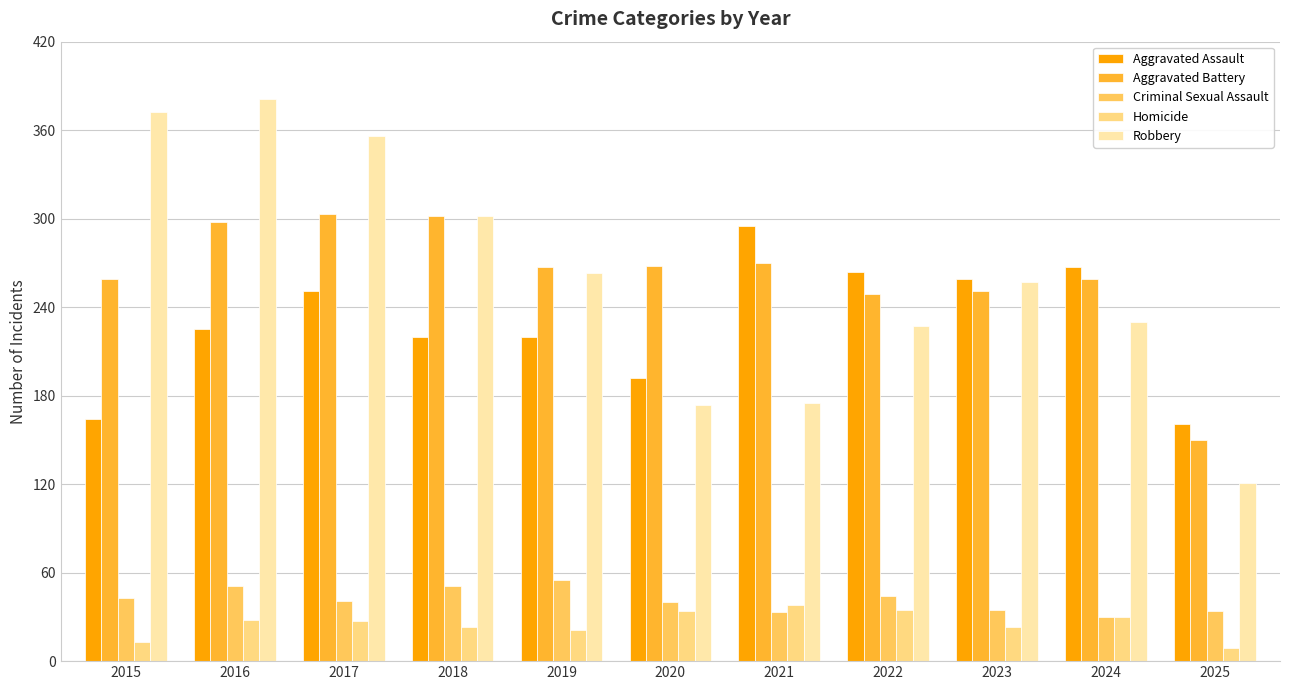

What is the total value across all series at 2020?

708